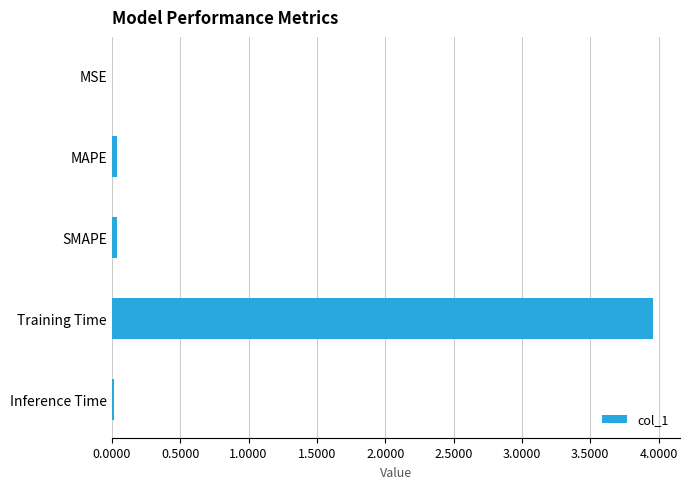

The value at MSE is 0.0. True or false?

True